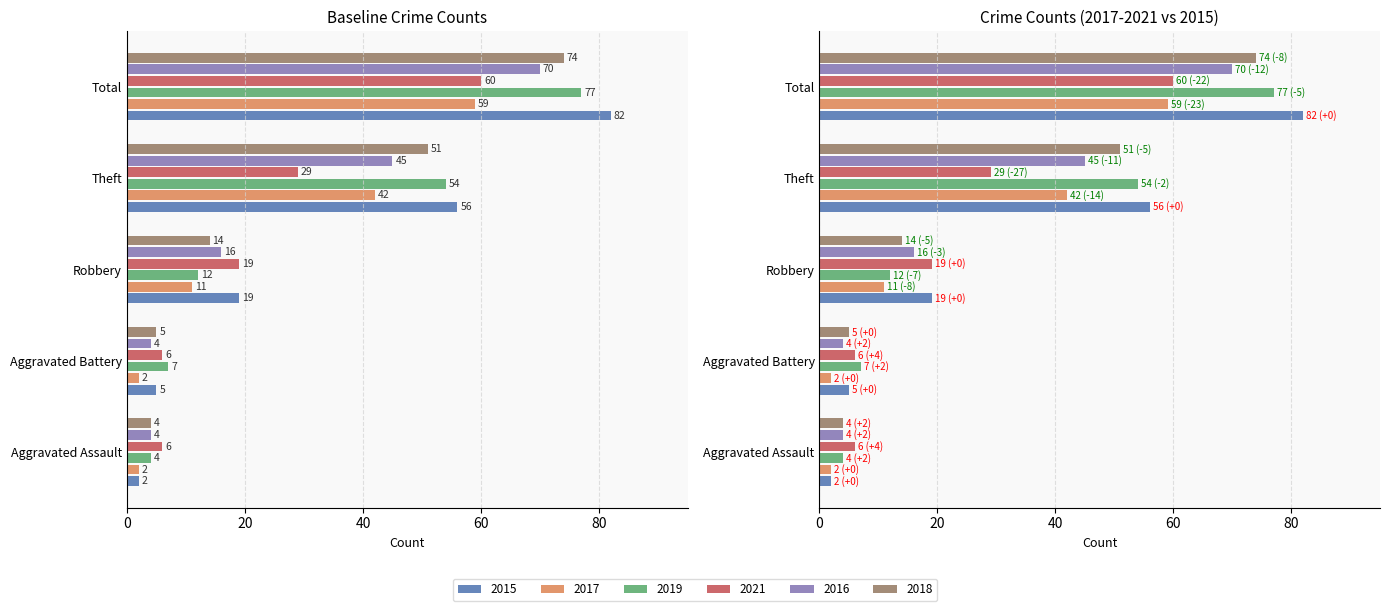

What are all the series names shown in the legend?

2015, 2017, 2019, 2021, 2016, 2018